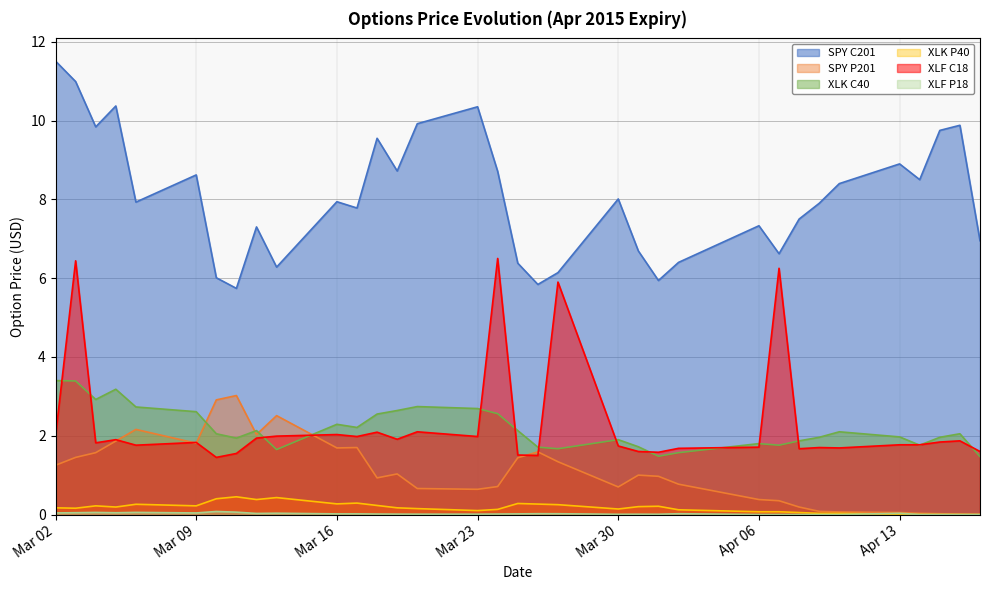

At which category is the sum across all series the highest?

2015-03-03